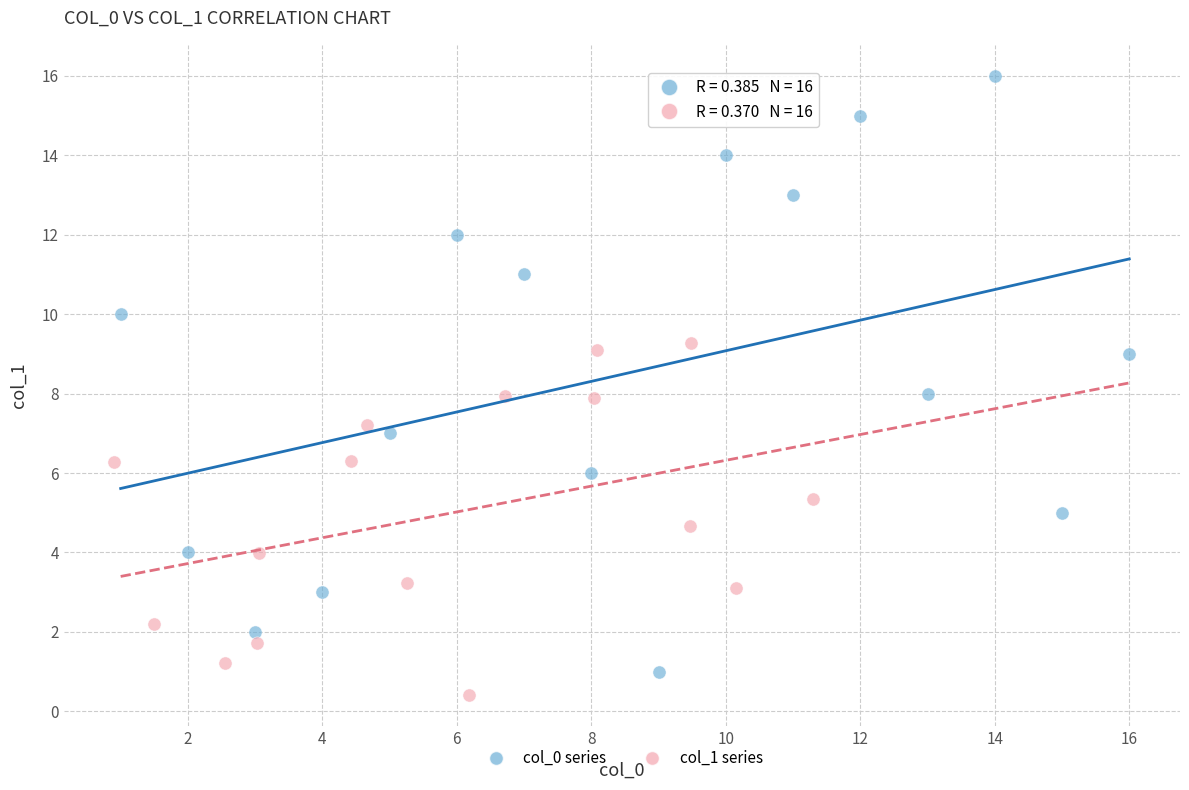

Which series reaches the maximum Y coordinate?

col_0 series